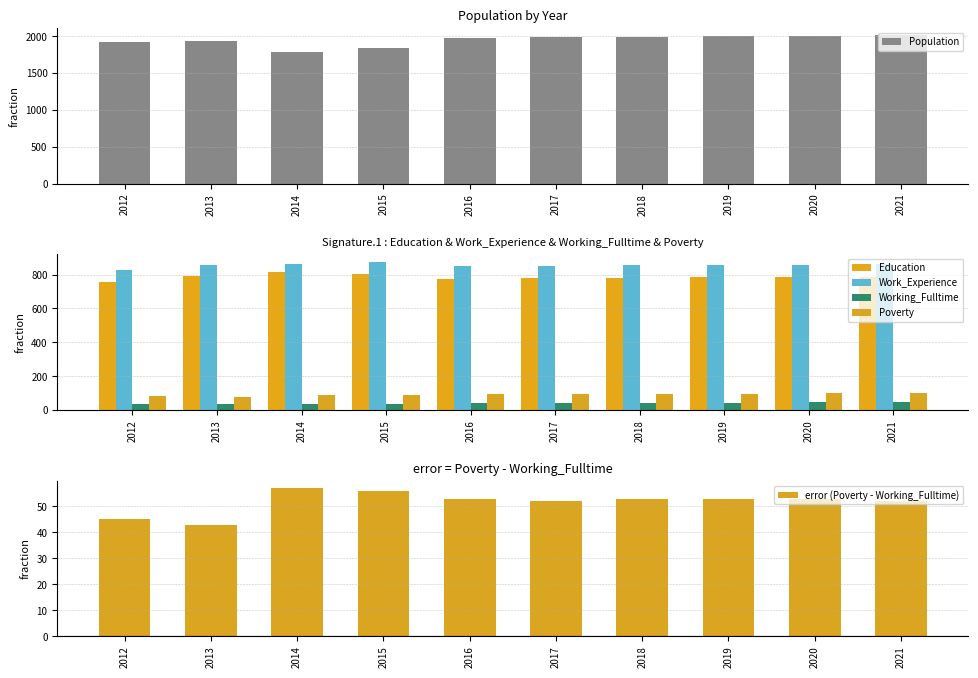

What is the highest value of the error (Poverty - Working_Fulltime) series?

57